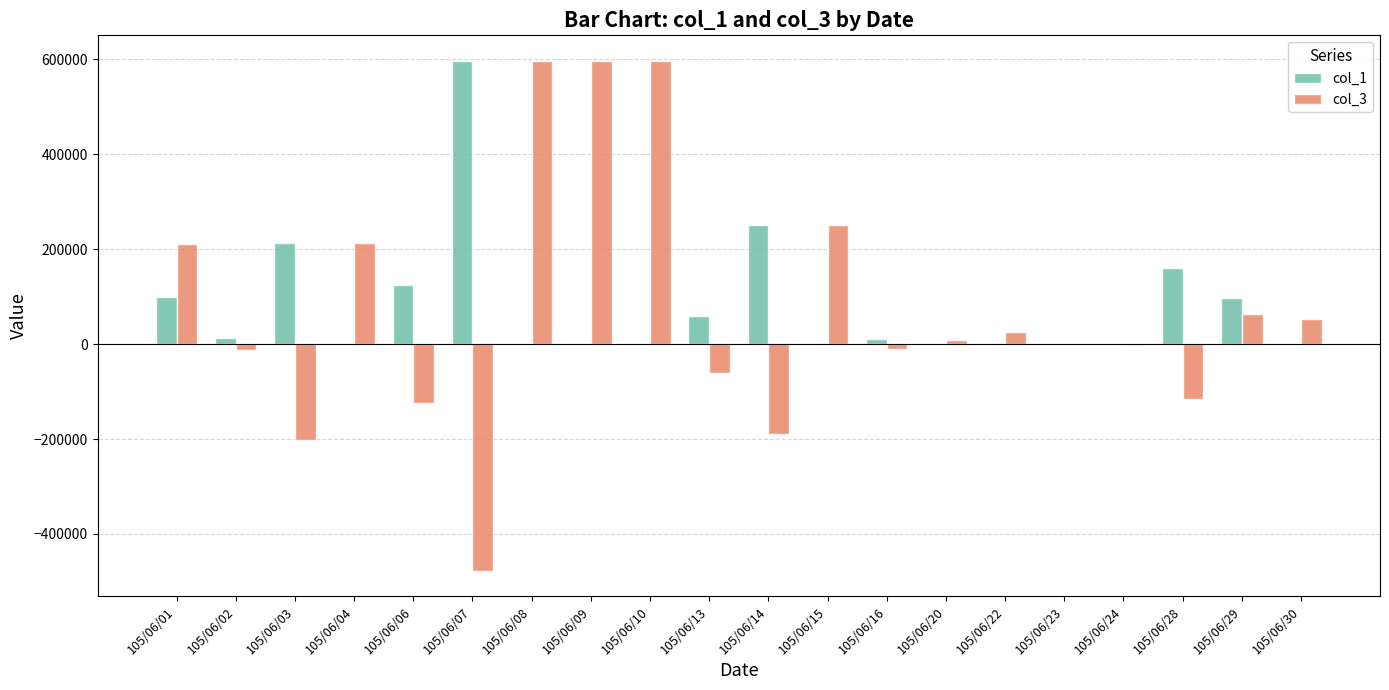

The value of col_1 at 105/06/07 is 781260. True or false?

False